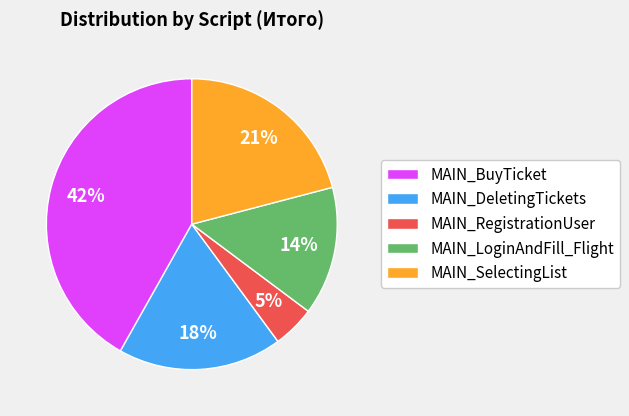

To the nearest percent, what percentage of the pie is MAIN_BuyTicket?

42%